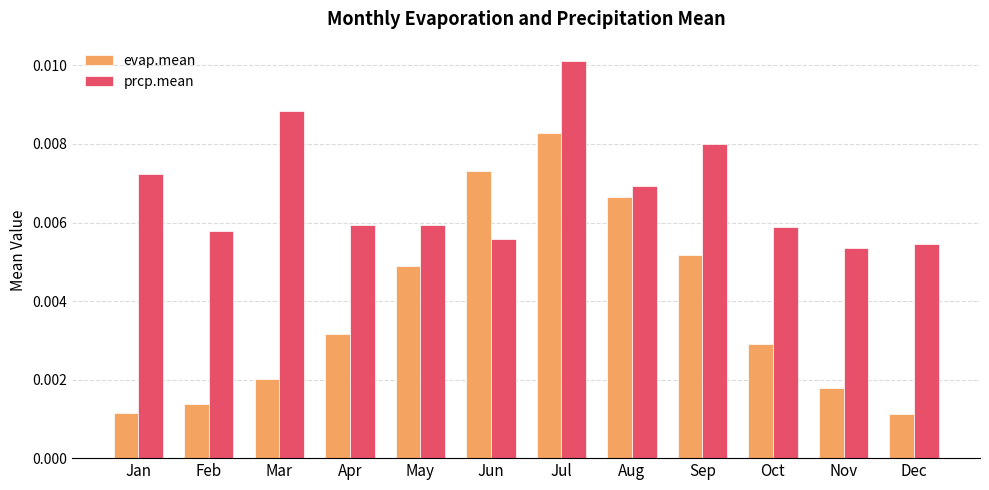

How many categories are shown in the chart?

12